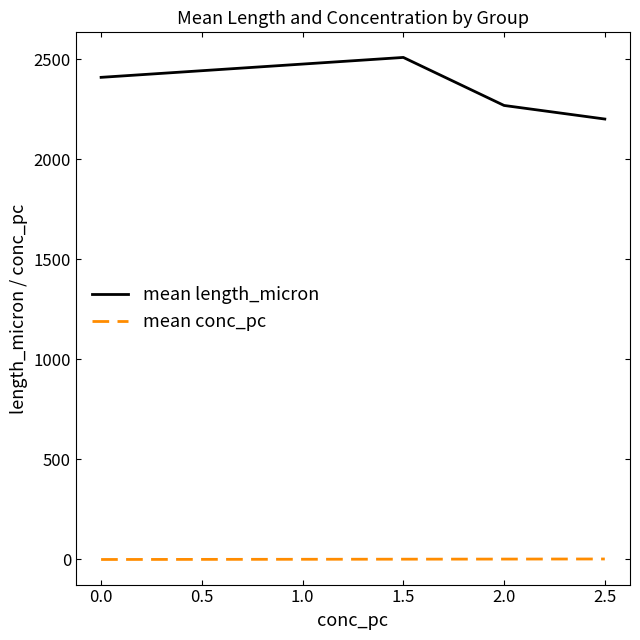

At which label does mean length_micron first exceed 2408?

0.0